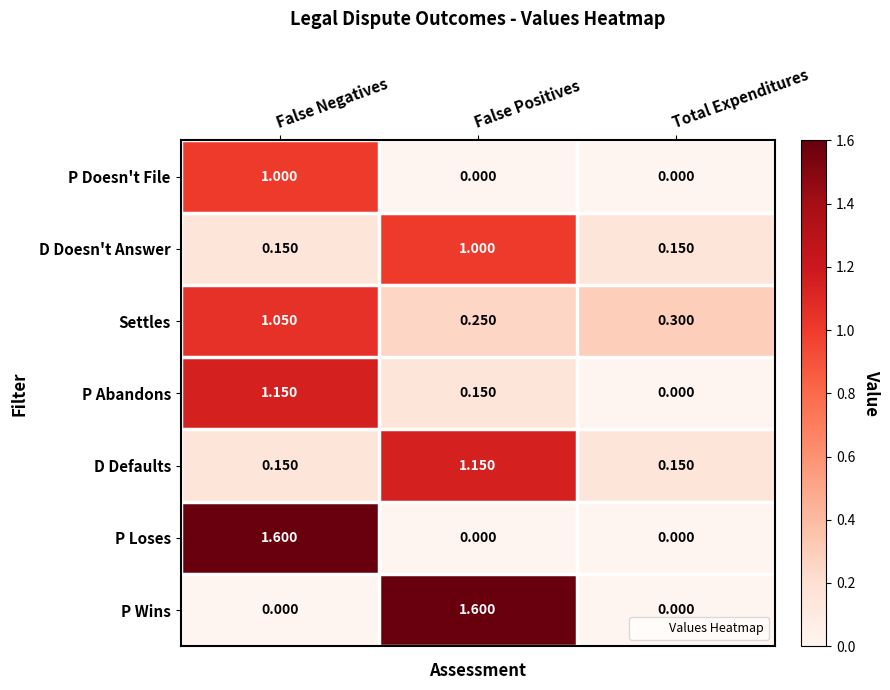

Between False Negatives and Total Expenditures, which series saw the biggest shift?

P Loses